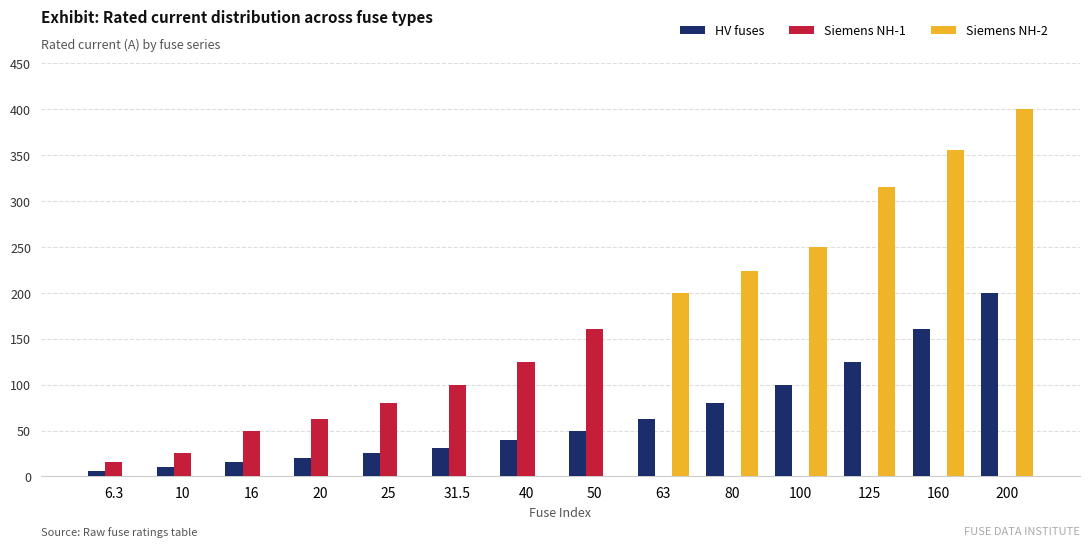

How many groups of bars are there?

14